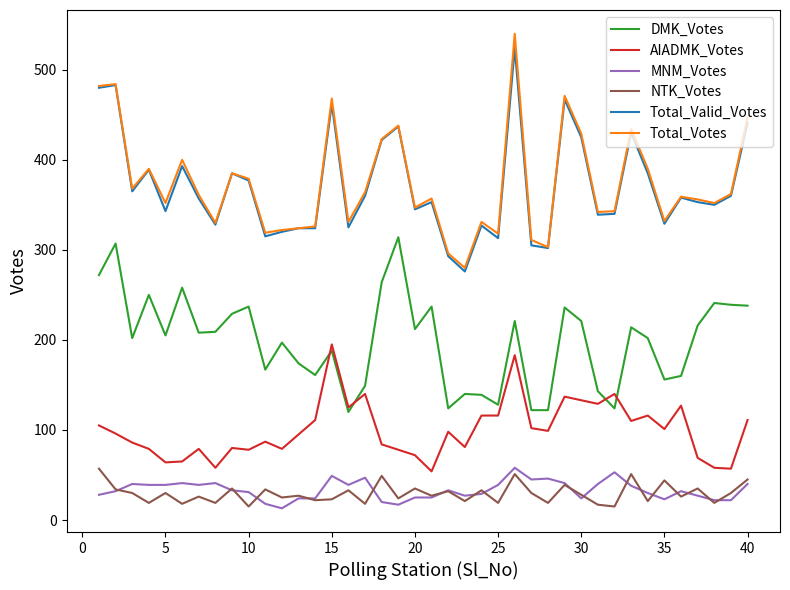

What is the minimum value for DMK_Votes?

120